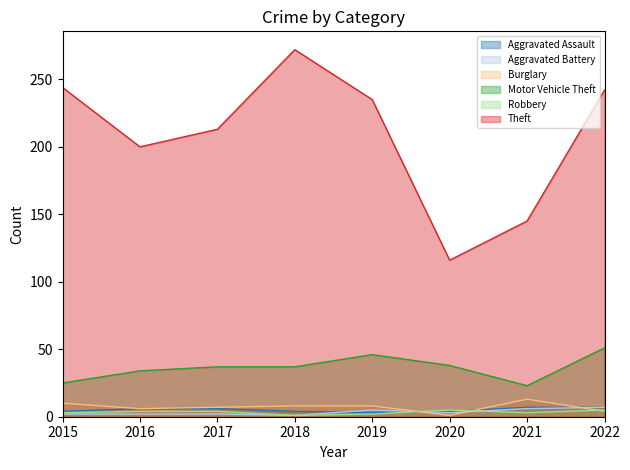

How many times do Aggravated Battery and Robbery cross each other?

2